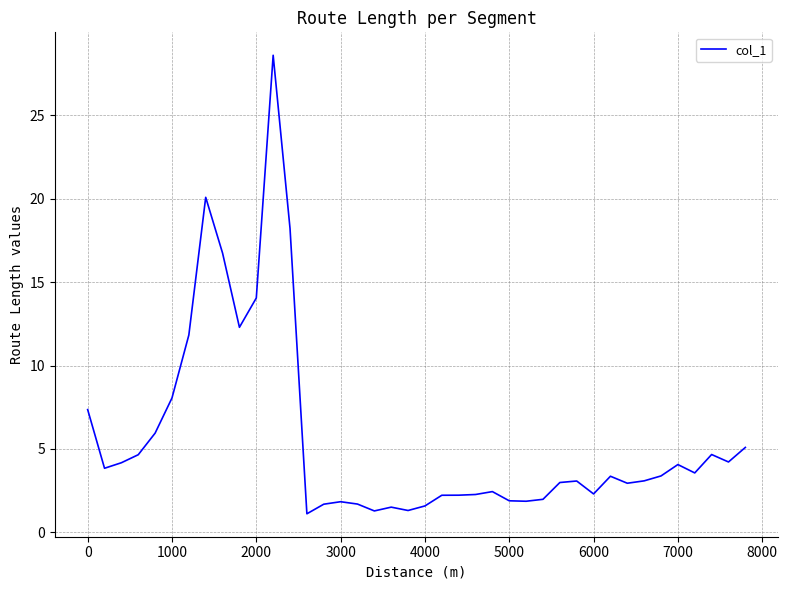

What is the difference between the second highest and minimum values?

19.0